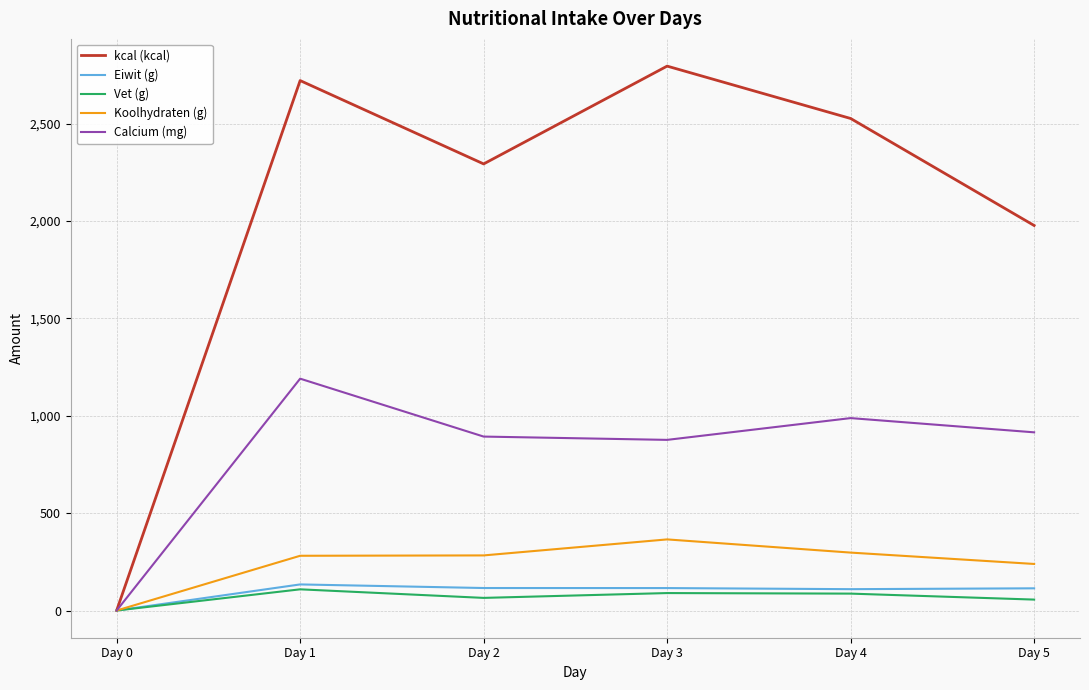

What is the spread (max minus min) of values at Day 3?

2706.3